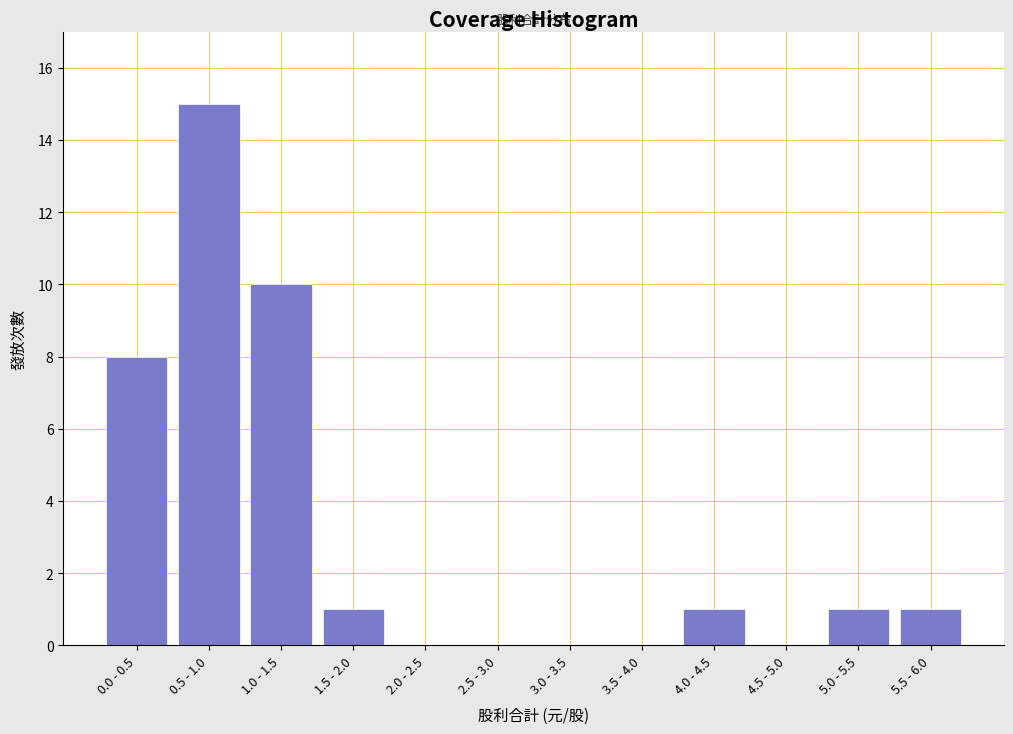

Reading right to left, transcribe all the data shown in this chart.

5.5 - 6.0=1	5.0 - 5.5=1	4.5 - 5.0=0	4.0 - 4.5=1	3.5 - 4.0=0	3.0 - 3.5=0	2.5 - 3.0=0	2.0 - 2.5=0	1.5 - 2.0=1	1.0 - 1.5=10	0.5 - 1.0=15	0.0 - 0.5=8